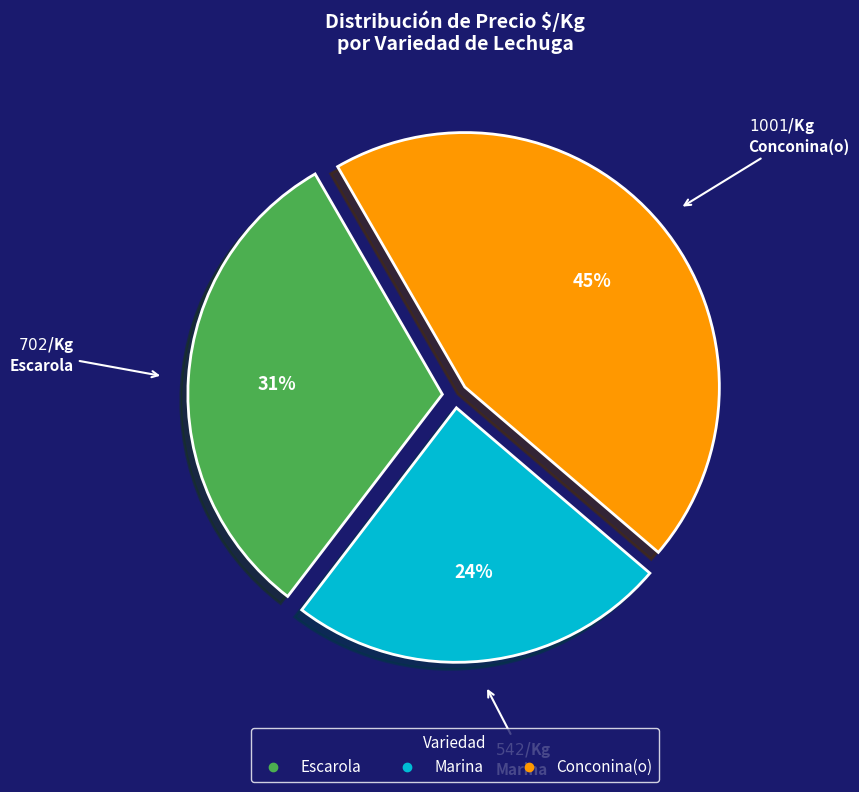

Between Escarola and Conconina(o), which is larger?

Conconina(o)